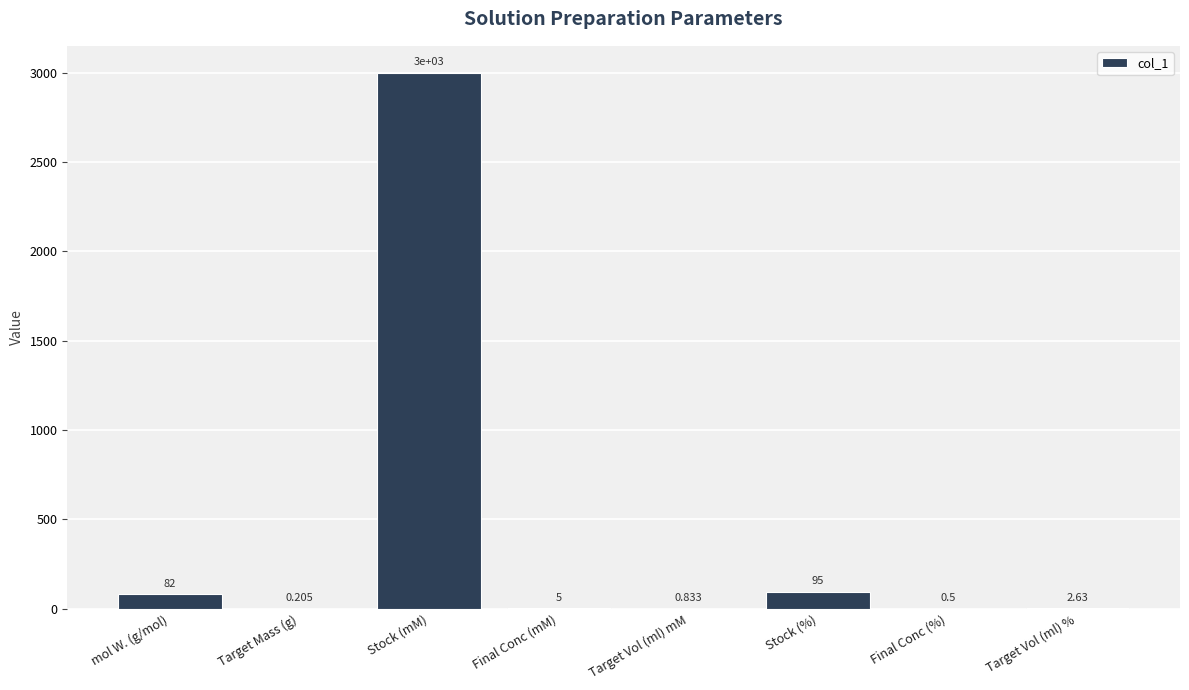

The value at Stock (%) is 95.0. True or false?

True